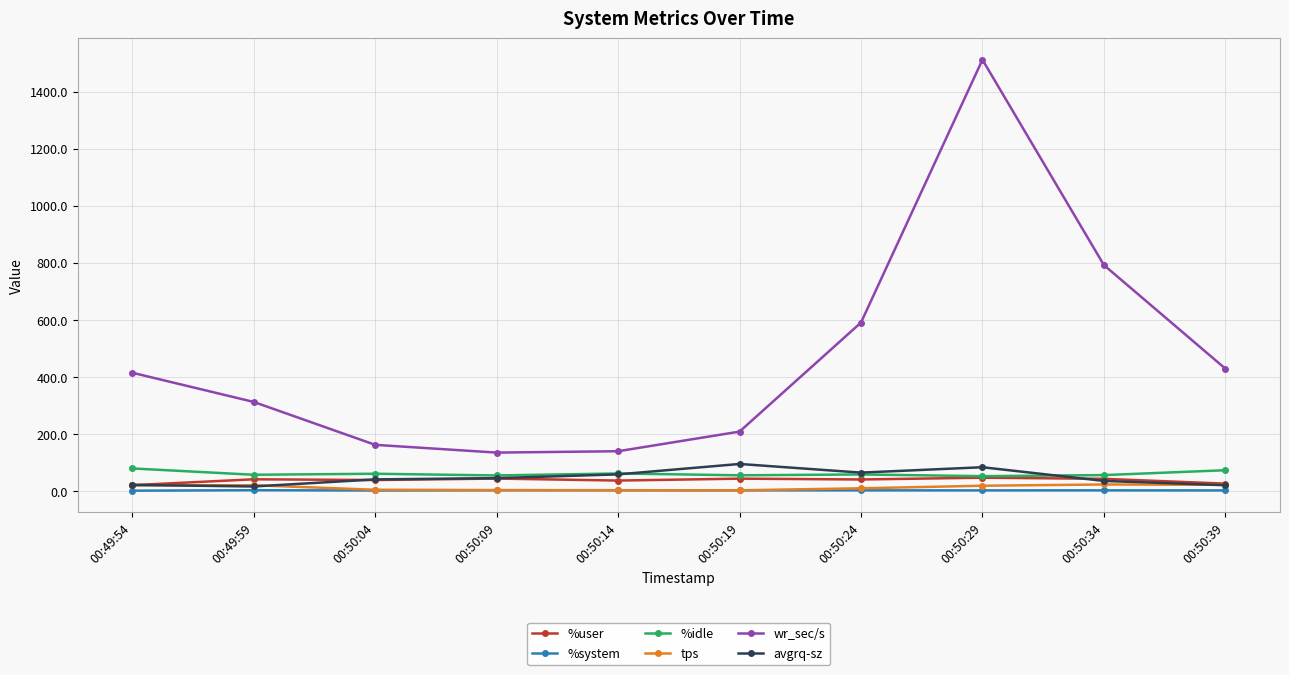

True or false: %user has a value of 25.6 at 00:50:39.

True